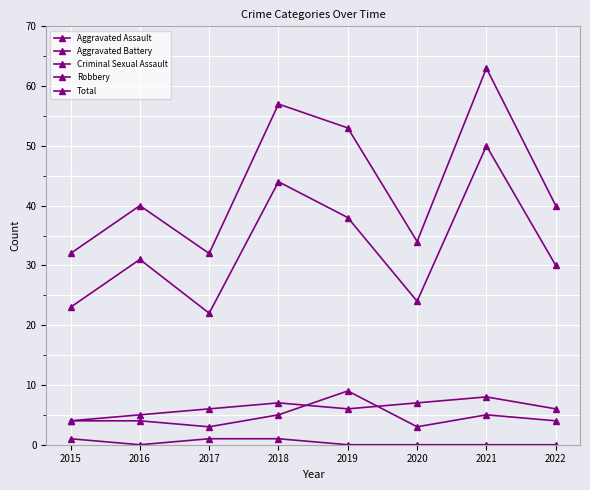

Where is the first local minimum for Aggravated Assault?

2017